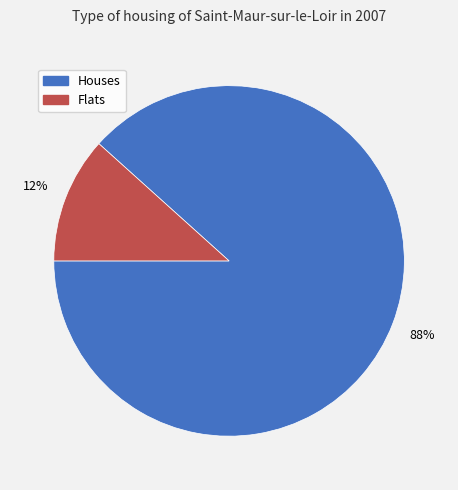

What is the largest slice in the pie chart?

Houses